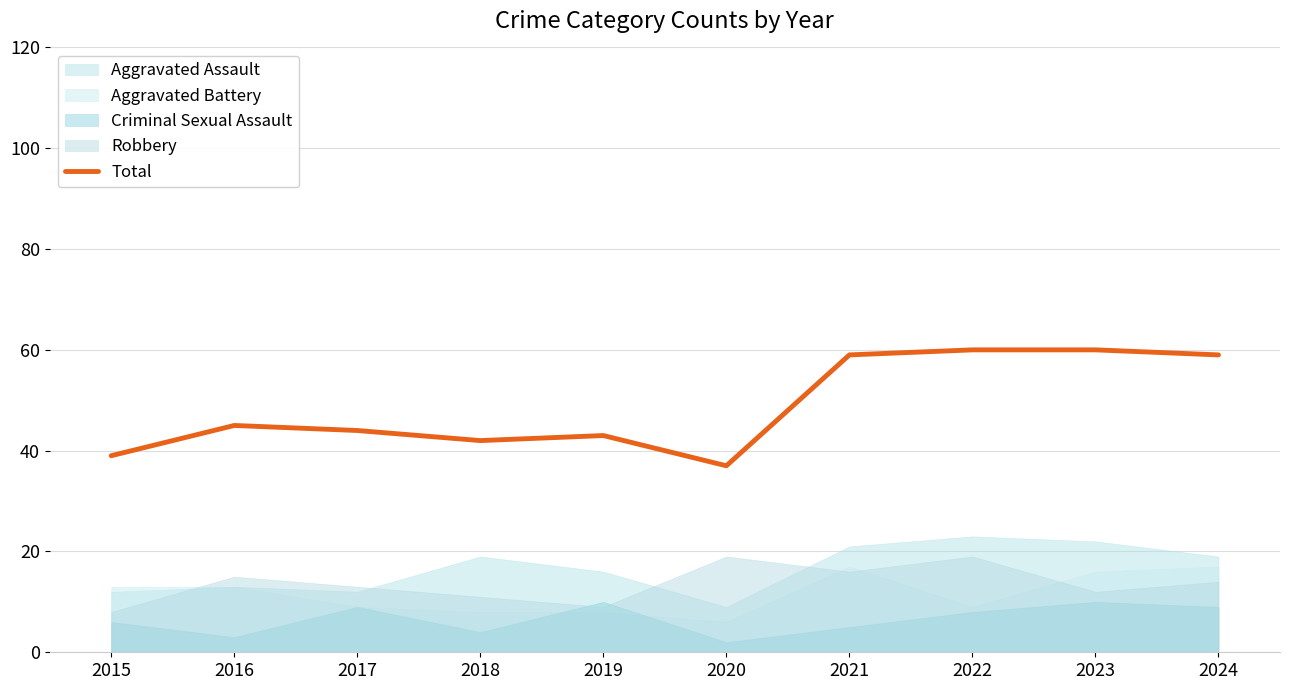

True or false: the data has more than 1 interior local peaks.

True